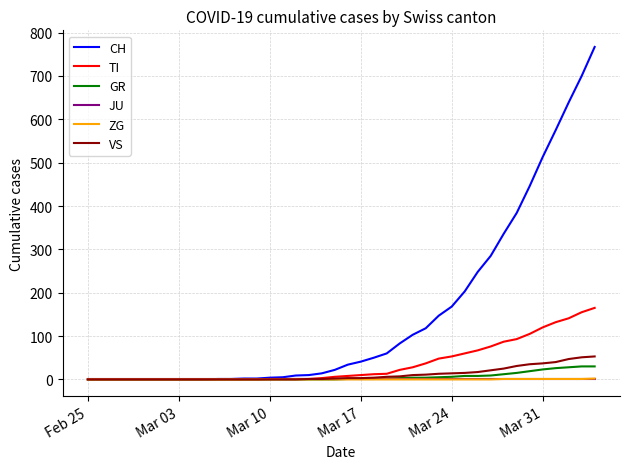

True or false: ZG has more than 1 interior local peaks.

False